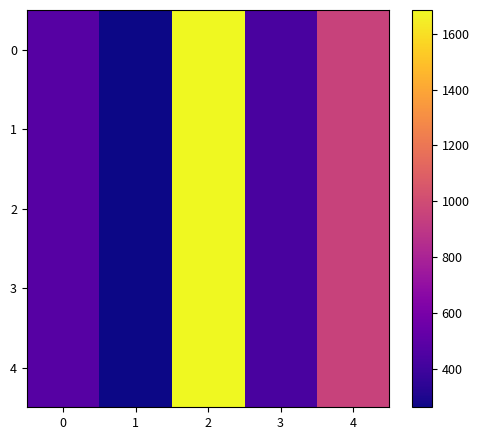

Rank the series at 4 from lowest to highest value.

0, 1, 2, 3, 4